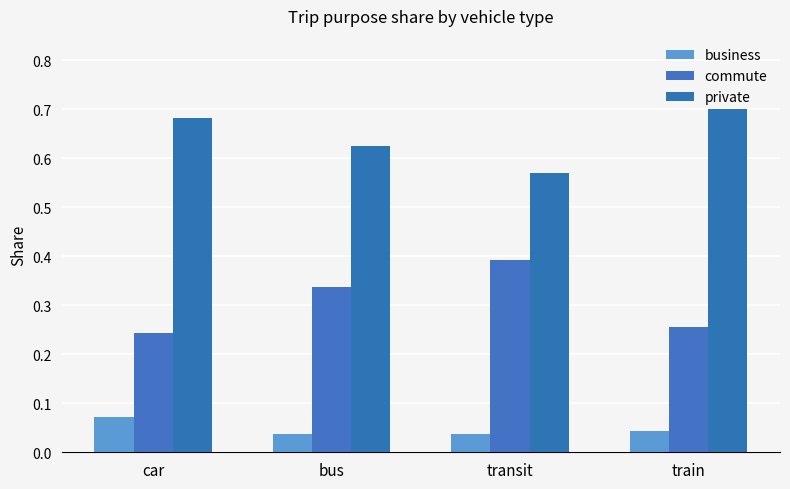

Is the value of commute at train greater than the value of business at transit?

Yes